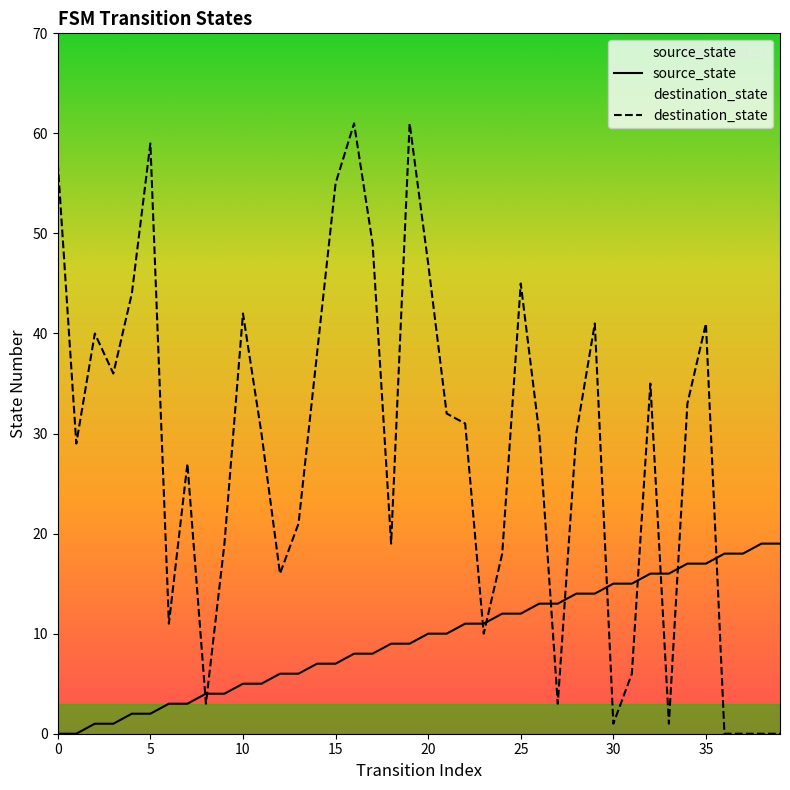

Which series has the largest range (max minus min)?

destination_state